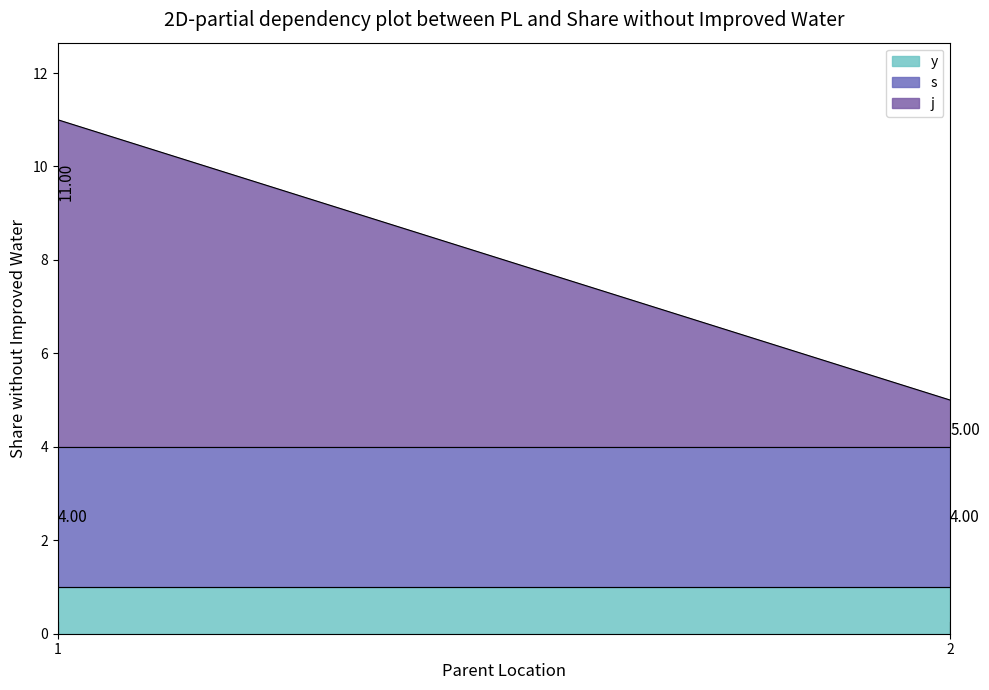

What is the total value across all series at 1?

11